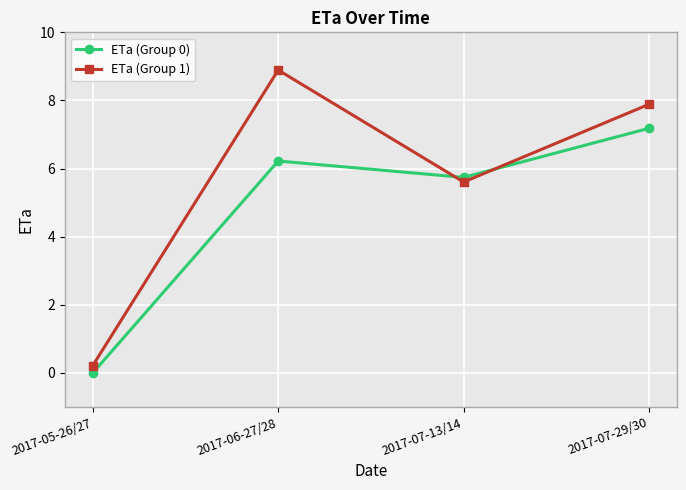

At how many categories does at least one series exceed 5?

3